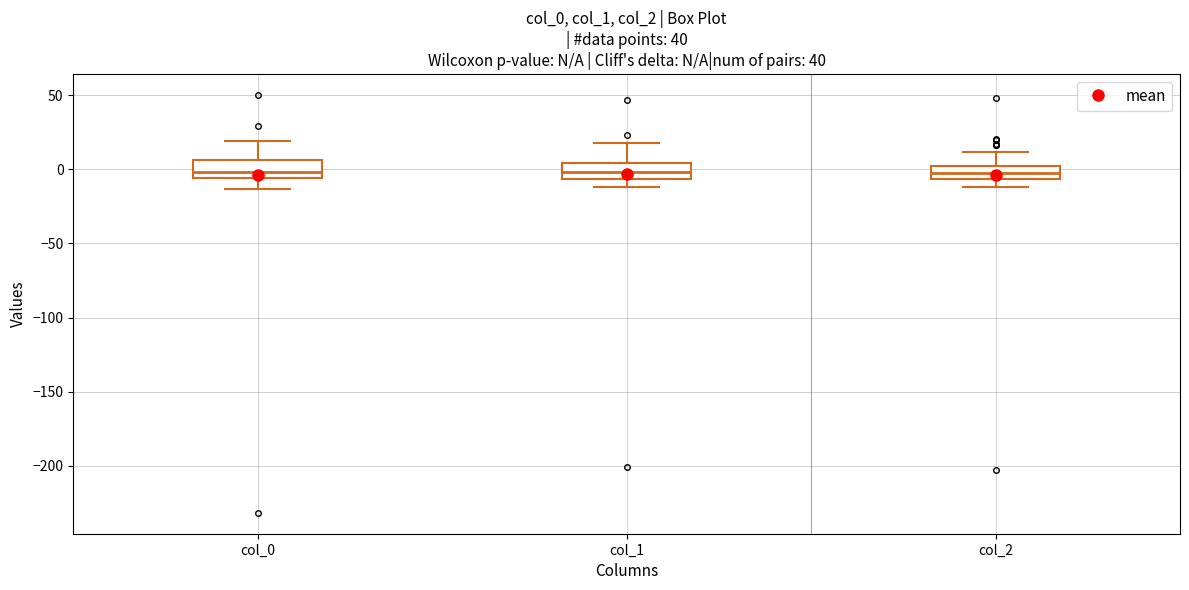

Reading left to right, read every box against the y-axis: the position of its median line, the range the box covers, and the ends of its whiskers. The values are not printed on the chart, so give them approximately, as read against the axis.

col_0: median 0, box -5 to 5, whiskers -15 to 20
col_1: median 0, box -5 to 5, whiskers -10 to 20
col_2: median -5 (inside the box), box -5 to 0, whiskers -10 to 10